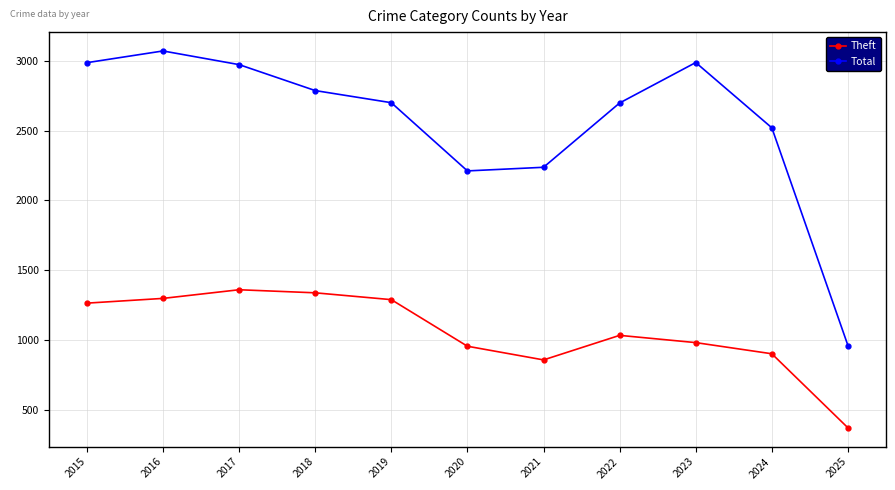

What is the maximum value for Total?

3071